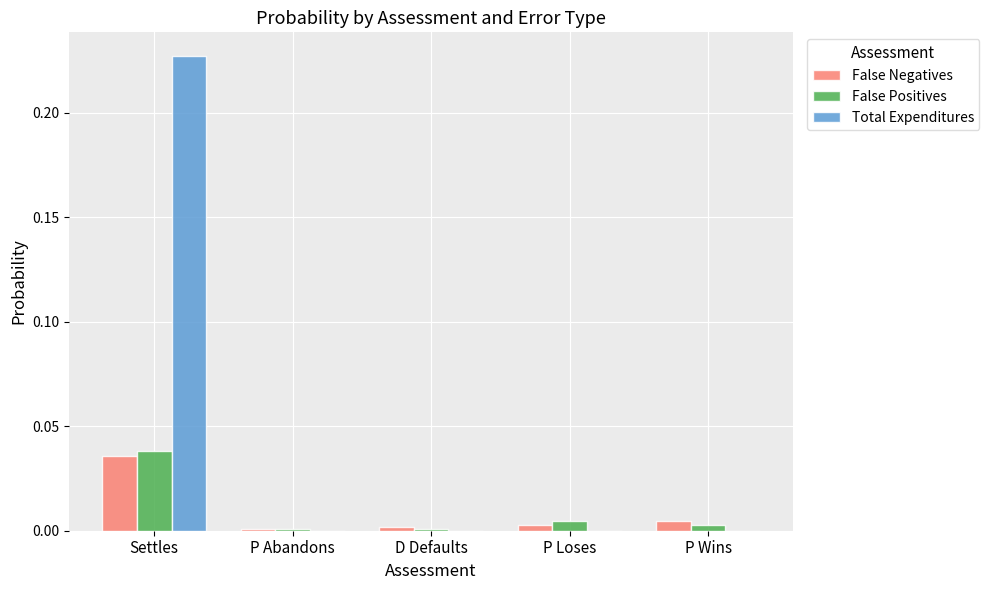

True or false: Total Expenditures has a value of -0.2 at P Abandons.

False